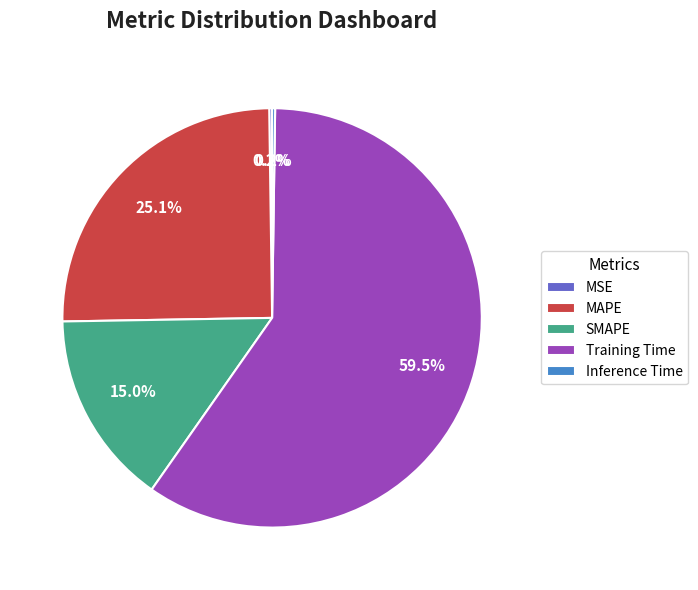

Does MAPE account for over 50% of the chart?

No